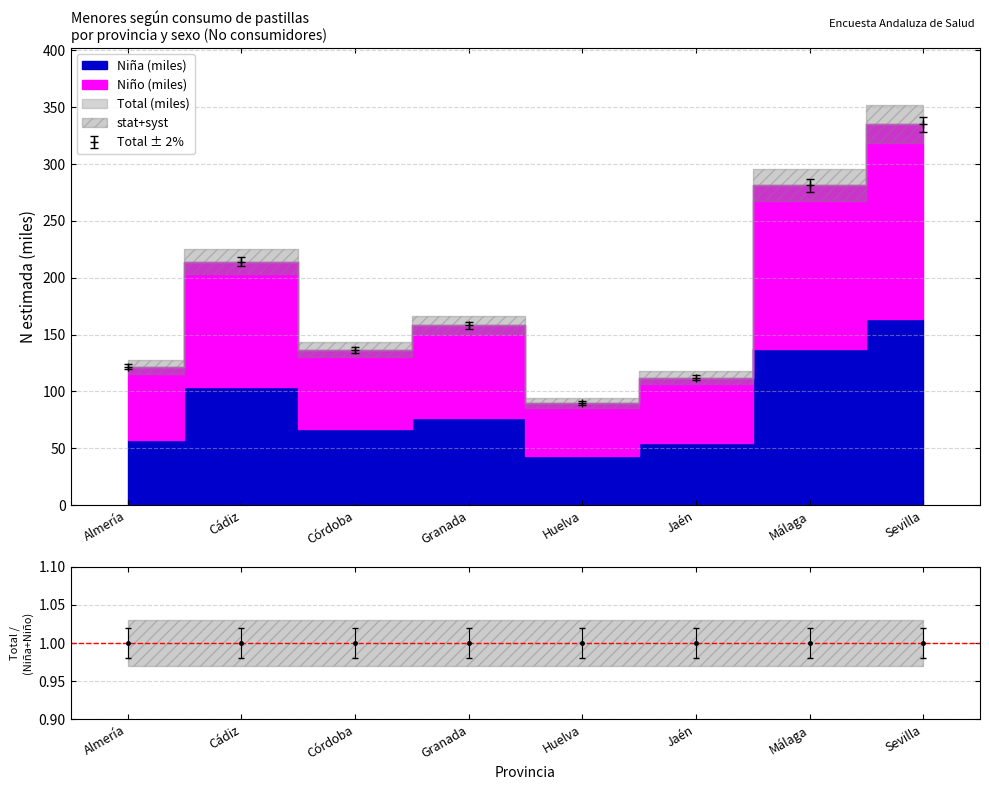

Which category has the highest value in the Total ± 2% series?

Sevilla